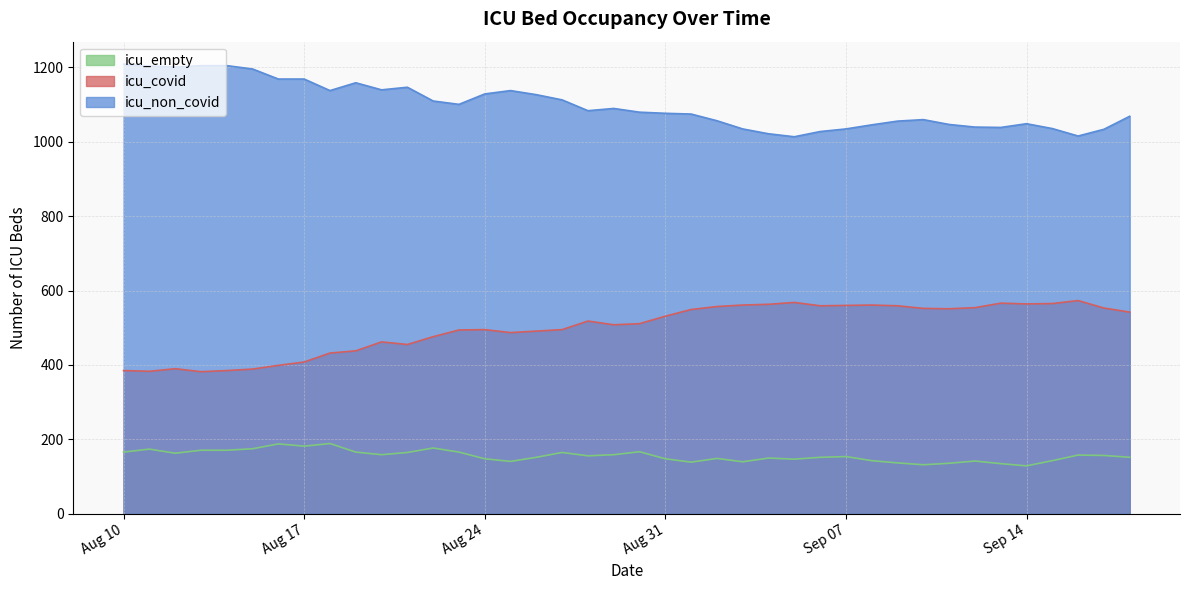

How many data points in icu_non_covid are less than 1083?

20